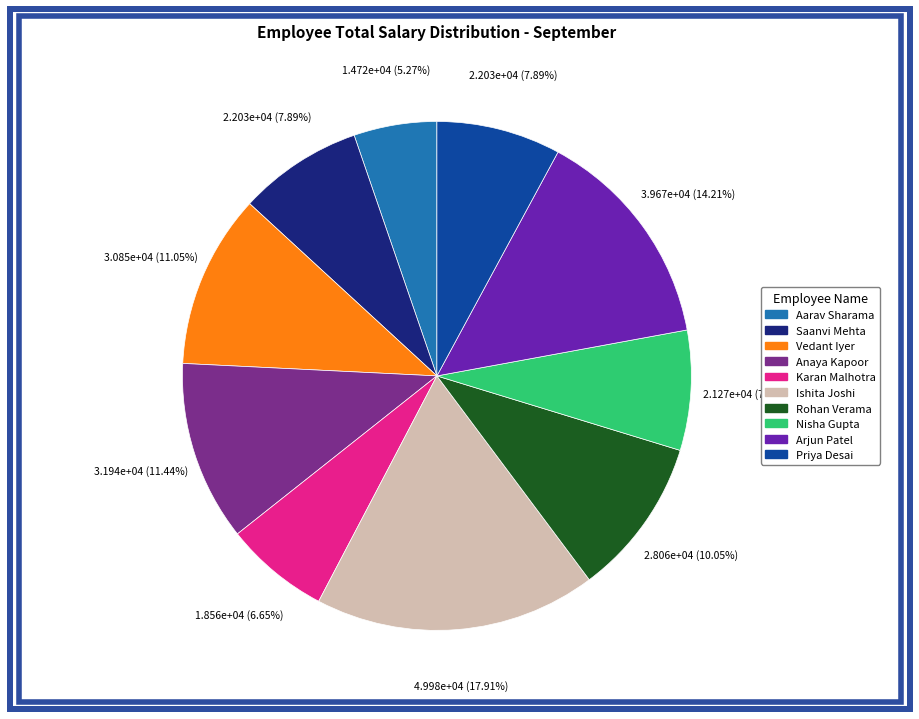

What is the largest slice in the pie chart?

Ishita Joshi